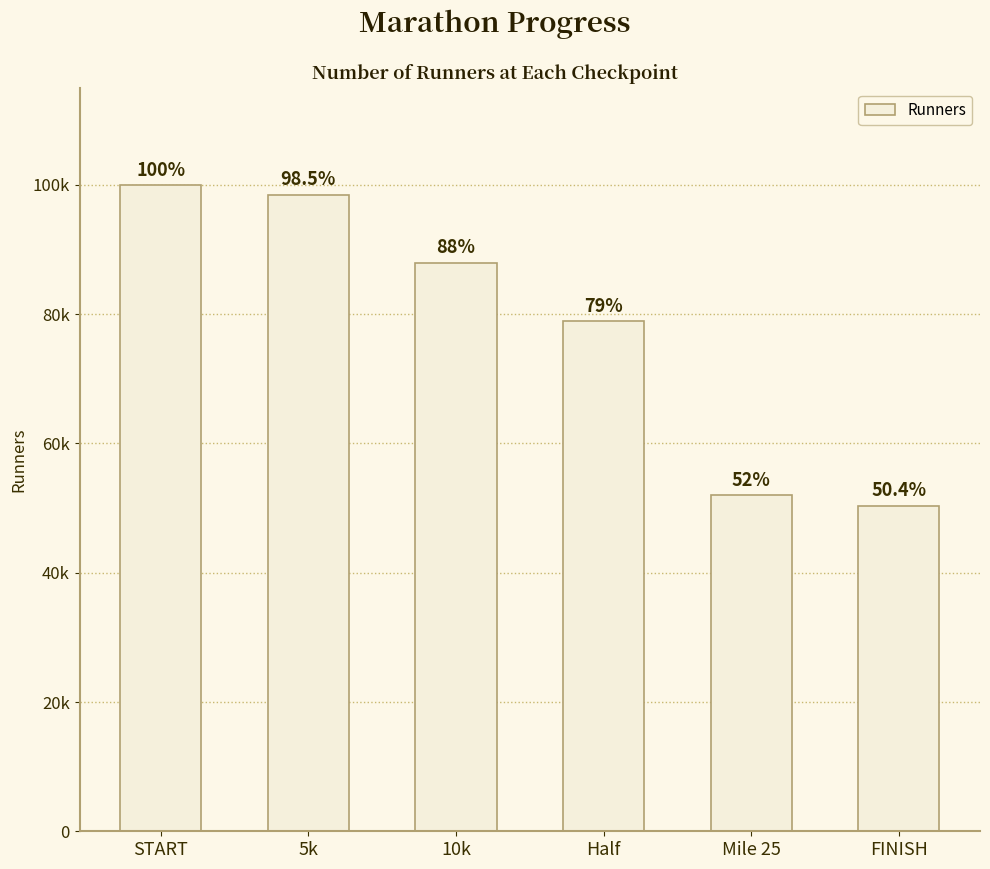

What is the ratio of the value at 5k to the value at 10k?

1.1